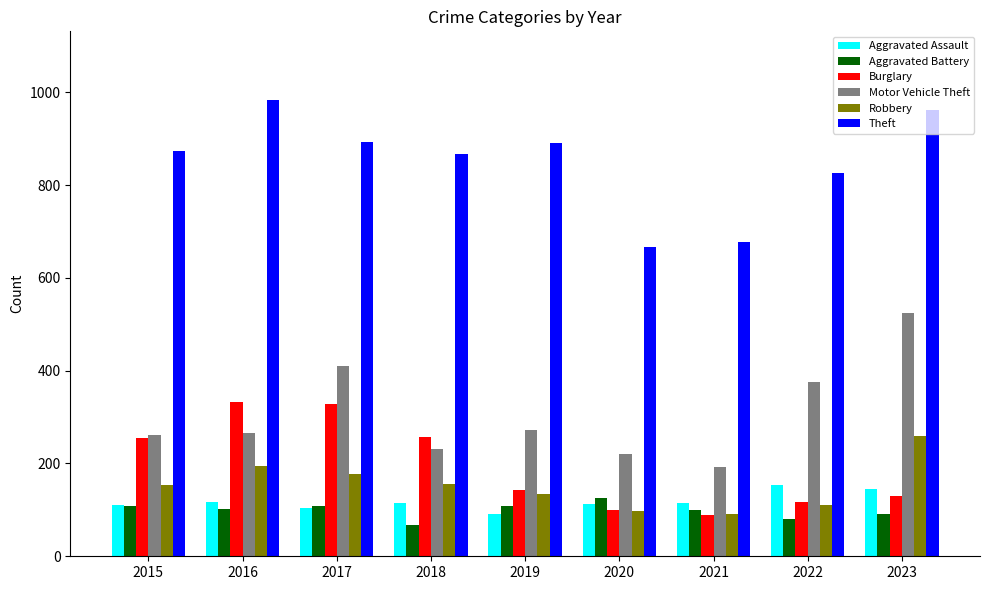

How many data points in Burglary are less than 143?

4